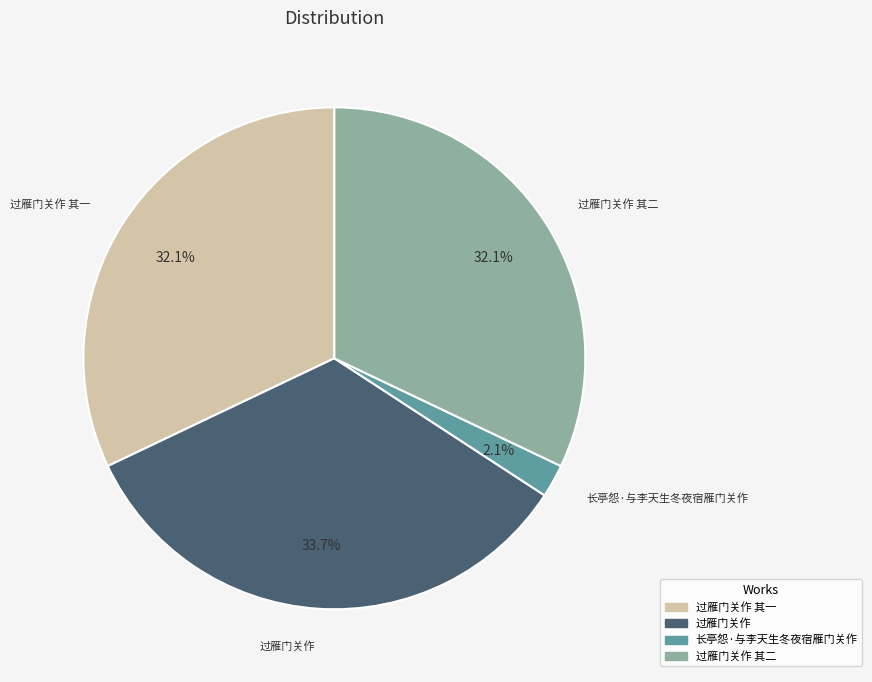

Is there a majority slice in this chart?

No